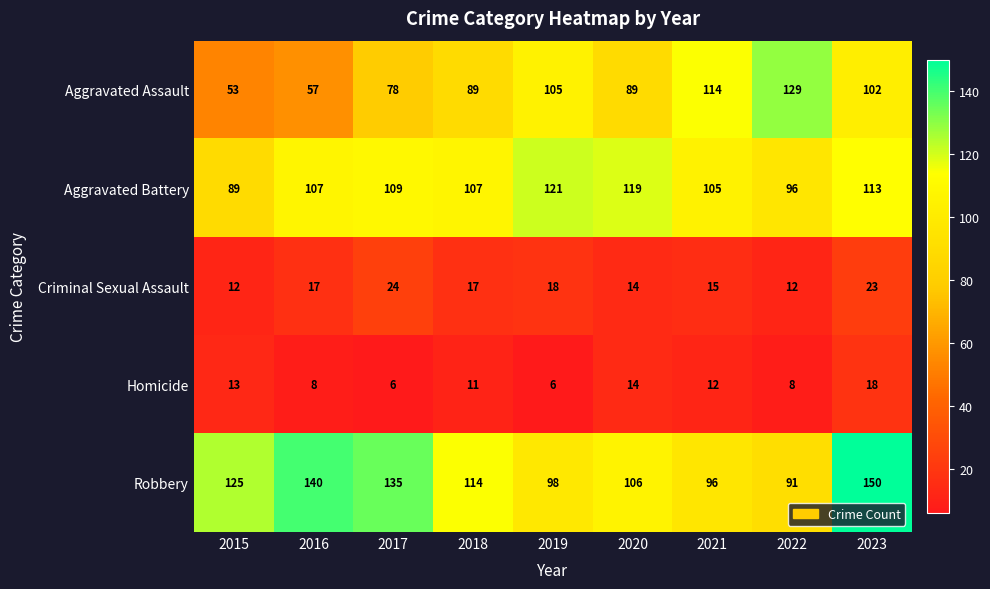

What is the difference between the second highest and second lowest values in the Aggravated Battery series?

23